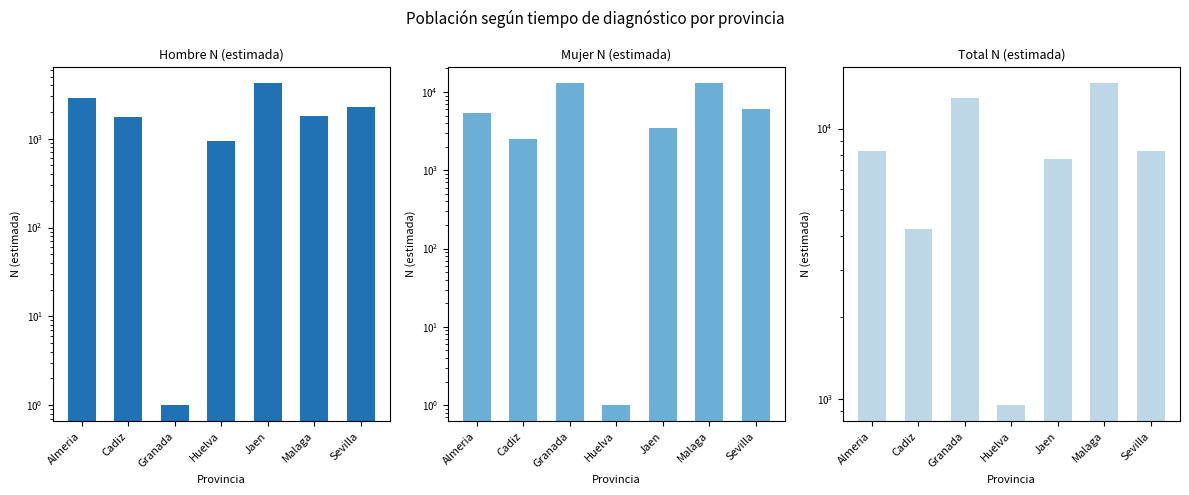

What is the average value of the Total N (estimada) series?

8173